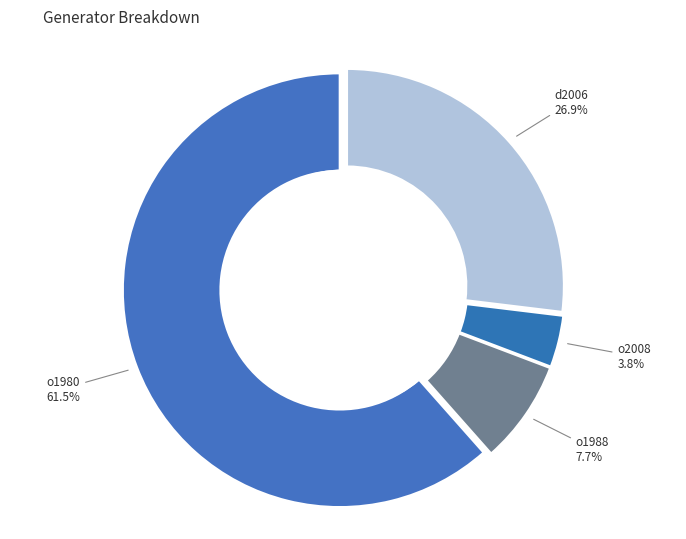

Rank the categories by value from lowest to highest.

o2008, o1988, d2006, o1980